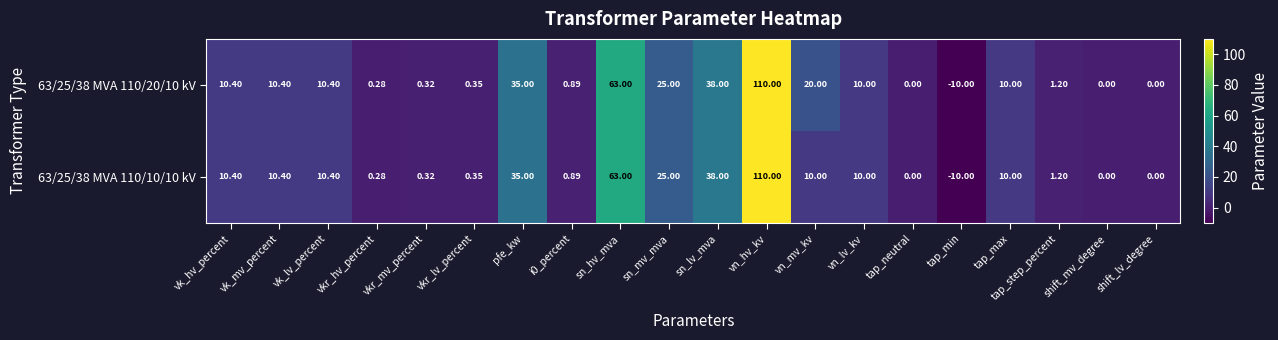

At which label is 63/25/38 MVA 110/10/10 kV closest to 50?

sn_lv_mva